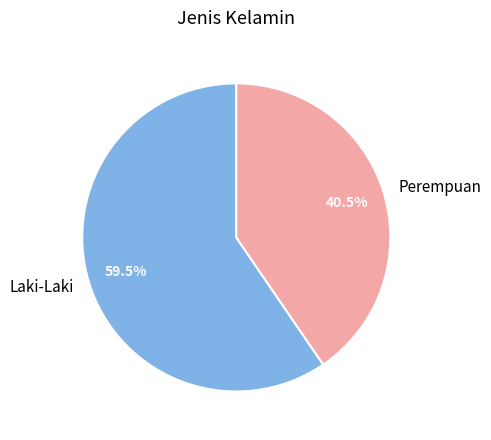

How much of the chart is everything except Perempuan?

59.5%